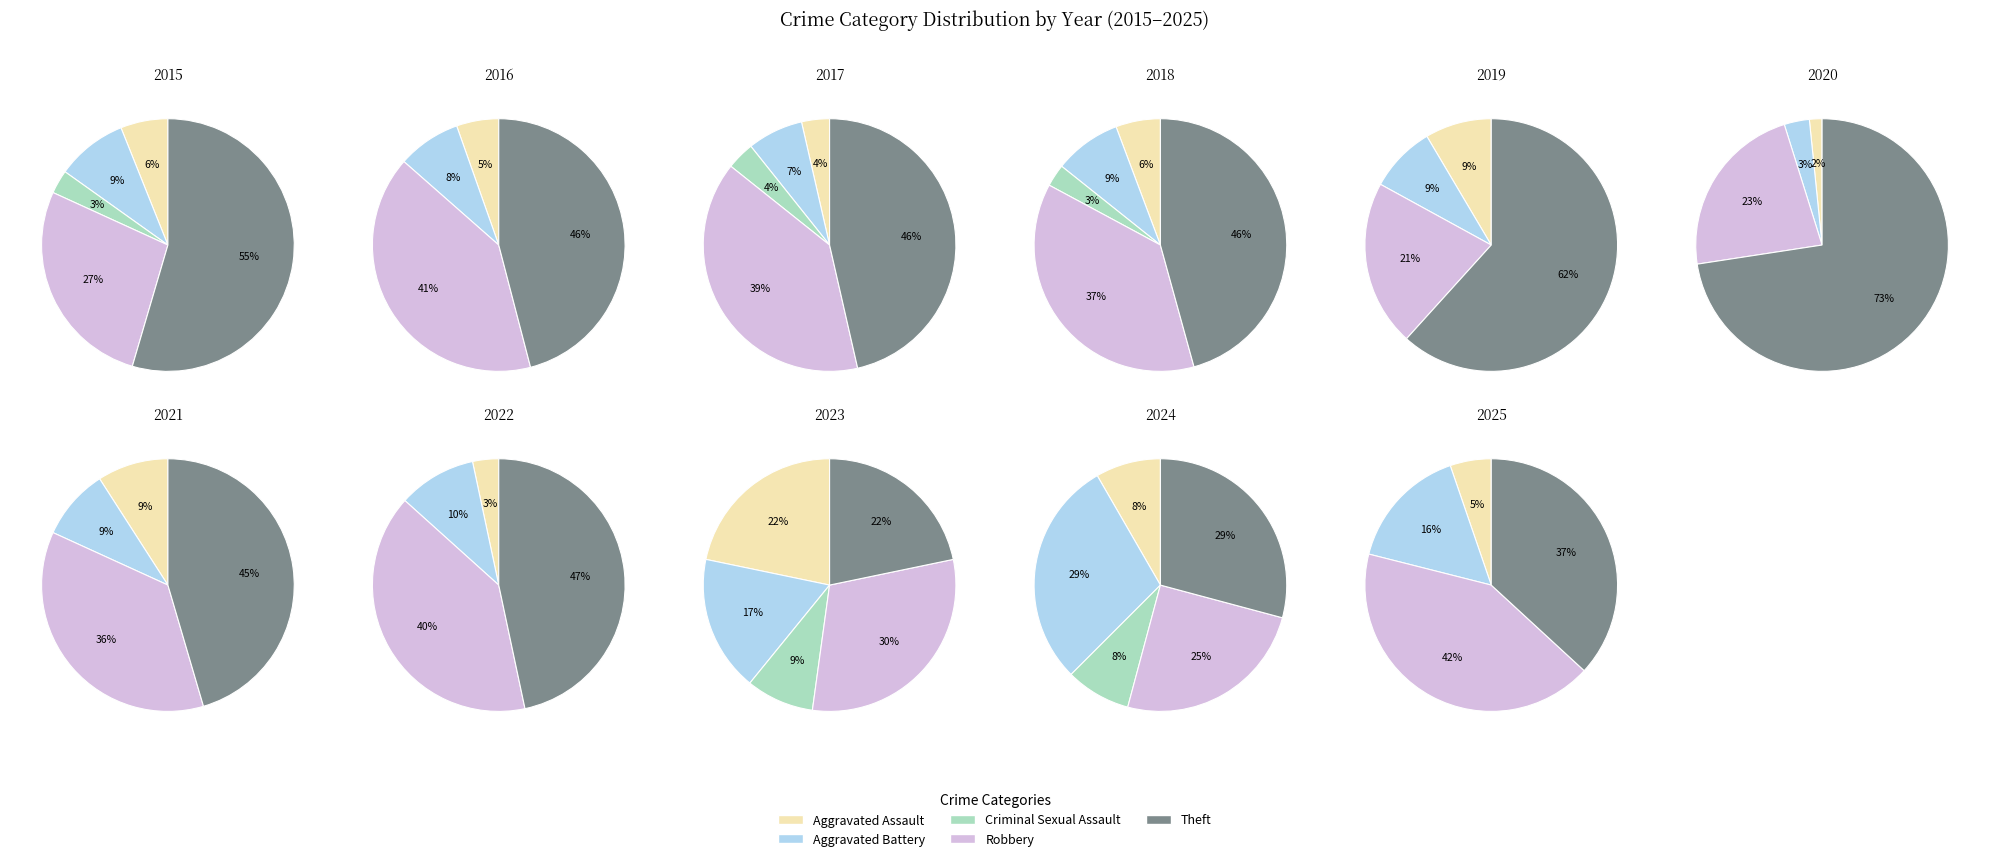

Rank the series by their maximum value, from highest to lowest.

Theft, Robbery, Aggravated Battery, Aggravated Assault, Criminal Sexual Assault